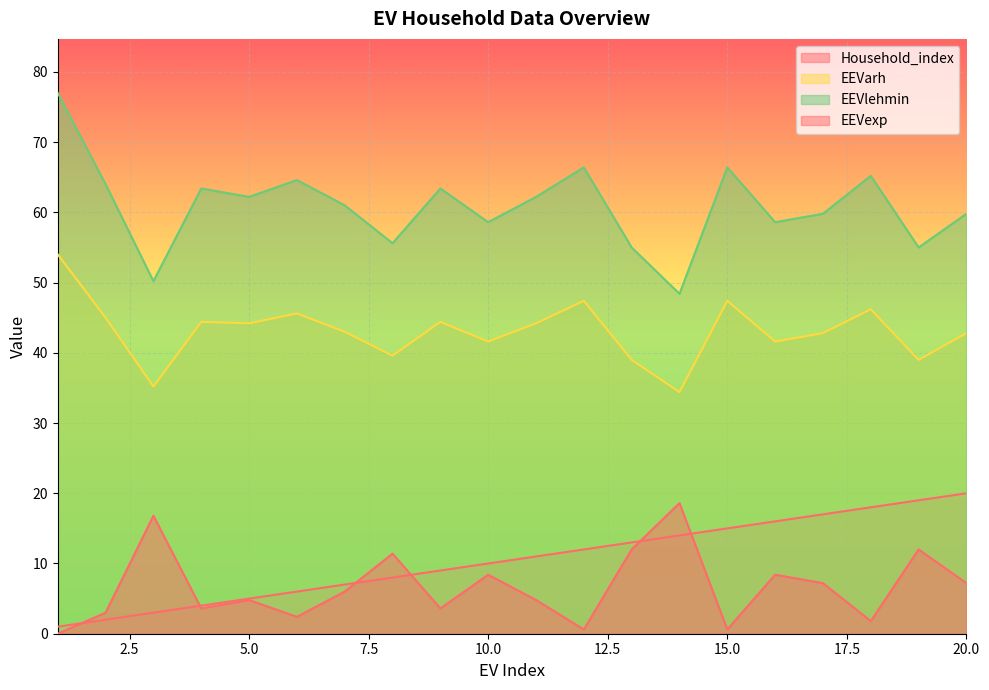

Reading left to right, extract all data points from this chart.

Household_index: 1=1.0	2=2.0	3=3.0	4=4.0	5=5.0	6=6.0	7=7.0	8=8.0	9=9.0	10=10.0	11=11.0	12=12.0	13=13.0	14=14.0	15=15.0	16=16.0	17=17.0	18=18.0	19=19.0	20=20.0
EEVarh: 1=54.0	2=45.0	3=35.2	4=44.4	5=44.2	6=45.6	7=43.0	8=39.6	9=44.4	10=41.6	11=44.2	12=47.4	13=39.0	14=34.4	15=47.4	16=41.6	17=42.8	18=46.2	19=39.0	20=42.8
EEVlehmin: 1=77.0	2=64.0	3=50.2	4=63.4	5=62.2	6=64.6	7=61.0	8=55.6	9=63.4	10=58.6	11=62.2	12=66.4	13=55.0	14=48.4	15=66.4	16=58.6	17=59.8	18=65.2	19=55.0	20=59.8
EEVexp: 1=0.0	2=3.0	3=16.8	4=3.6	5=4.8	6=2.4	7=6.0	8=11.4	9=3.6	10=8.4	11=4.8	12=0.6	13=12.0	14=18.6	15=0.6	16=8.4	17=7.2	18=1.8	19=12.0	20=7.2